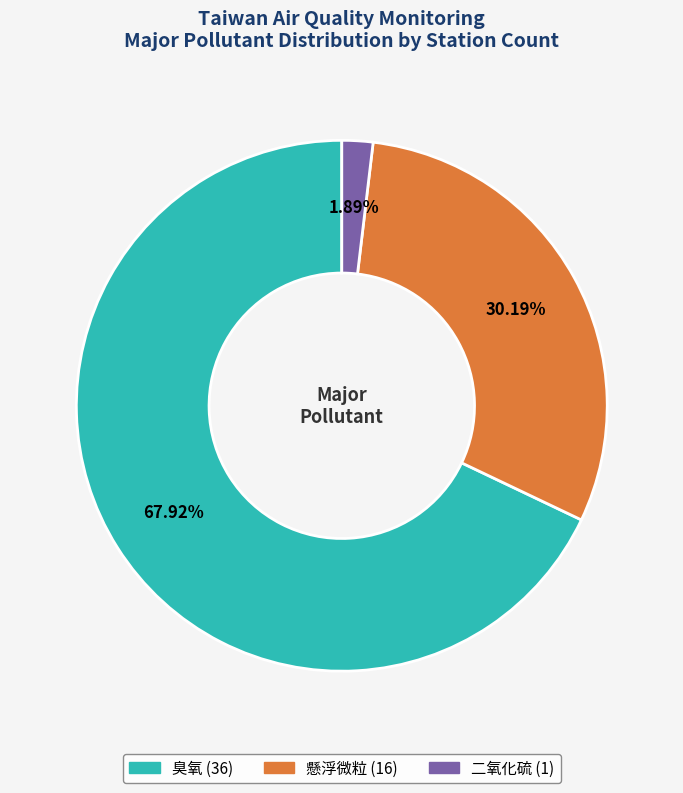

To the nearest percent, what percentage of the pie is 臭氧?

68%